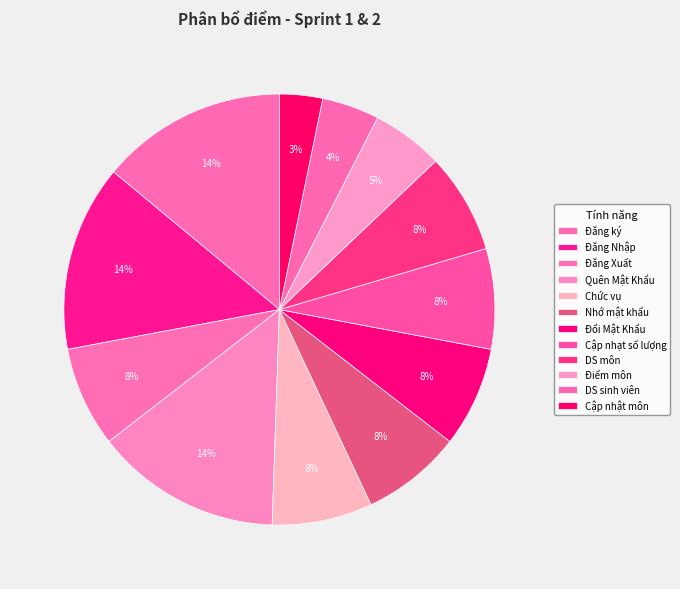

How many segments does this pie chart have?

12